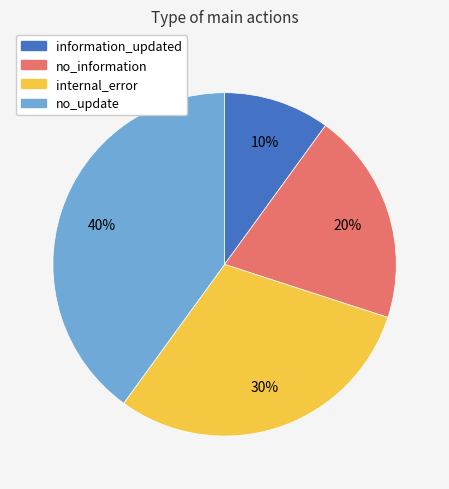

What is the ratio of the value at internal_error to the value at information_updated?

3.0